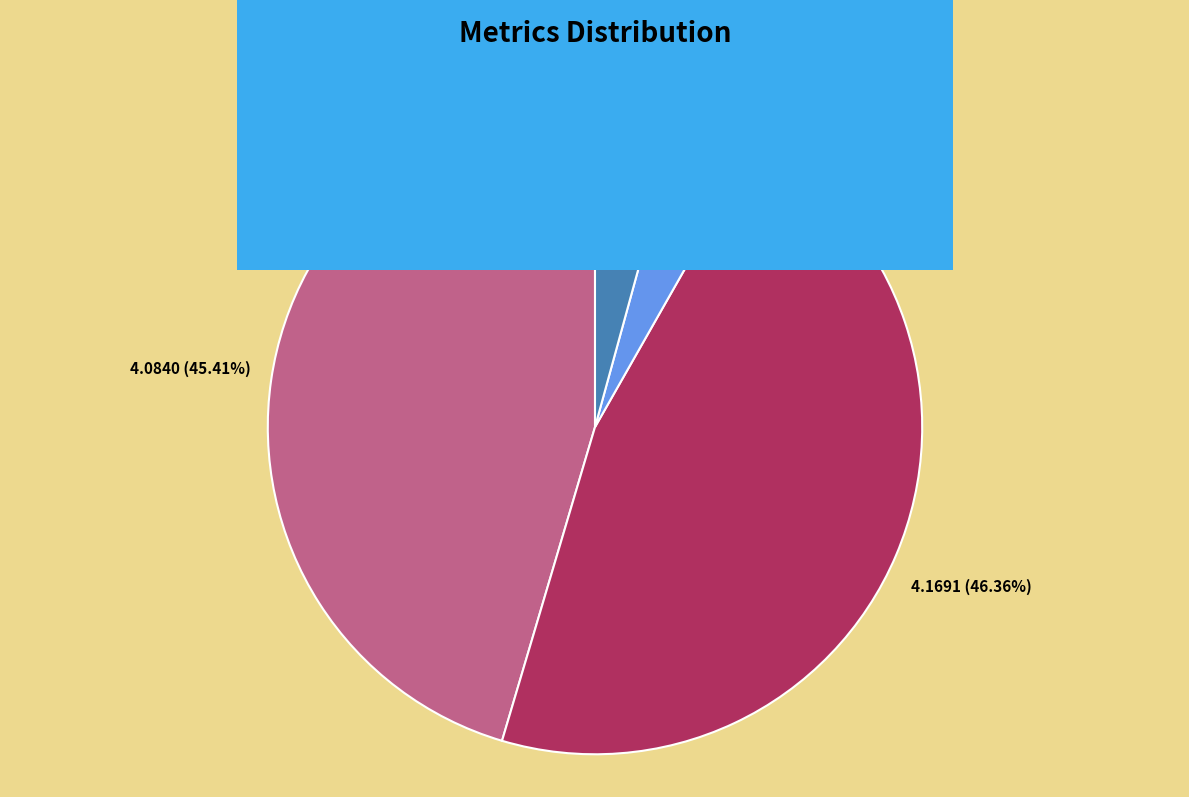

Is there any slice that represents more than half of the pie?

No